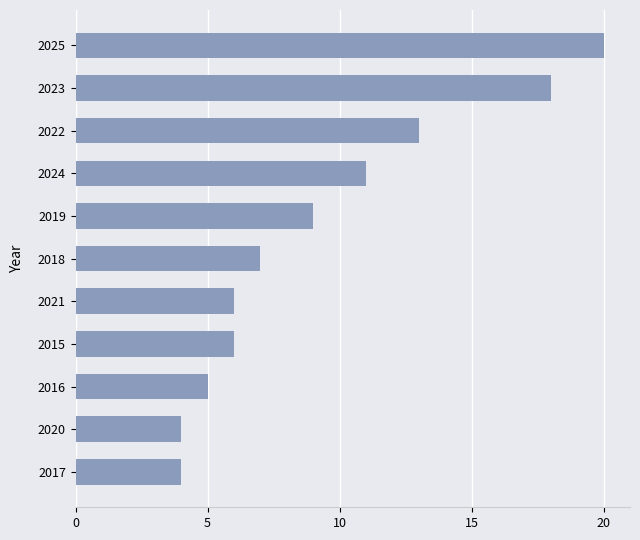

True or false: the data shows 6 at 2020.

False